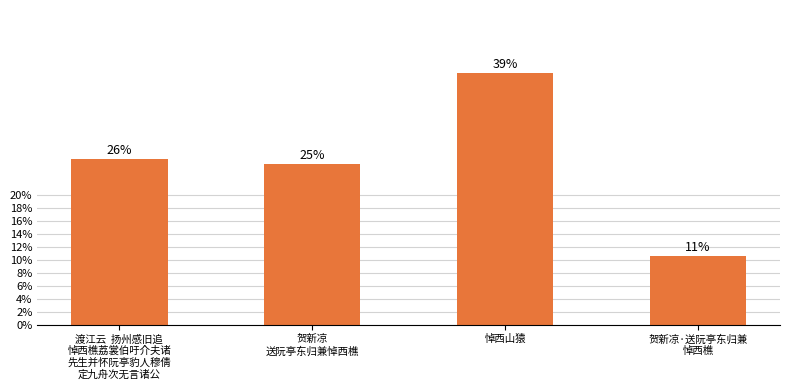

List the labels in order of value, largest first.

悼西山猿, 渡江云  扬州感旧追
悼西樵荔裳伯吁介夫诸
先生并怀阮亭豹人穆倩
定九舟次无言诸公, 贺新凉
送阮亭东归兼悼西樵, 贺新凉·送阮亭东归兼
悼西樵